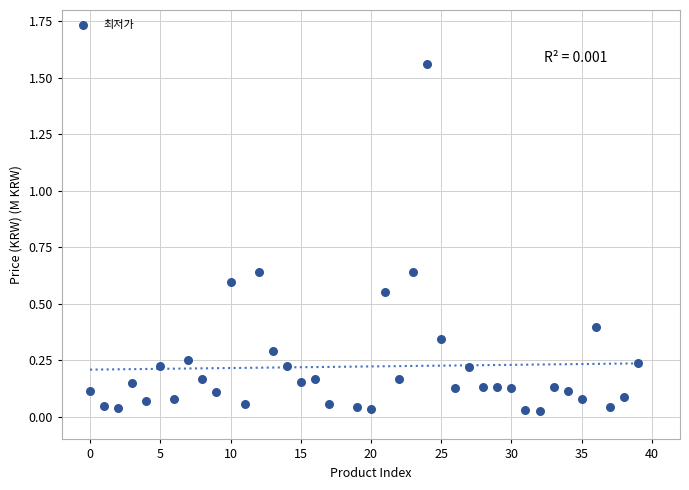

What is the range of Y values (max minus min)?

1.5